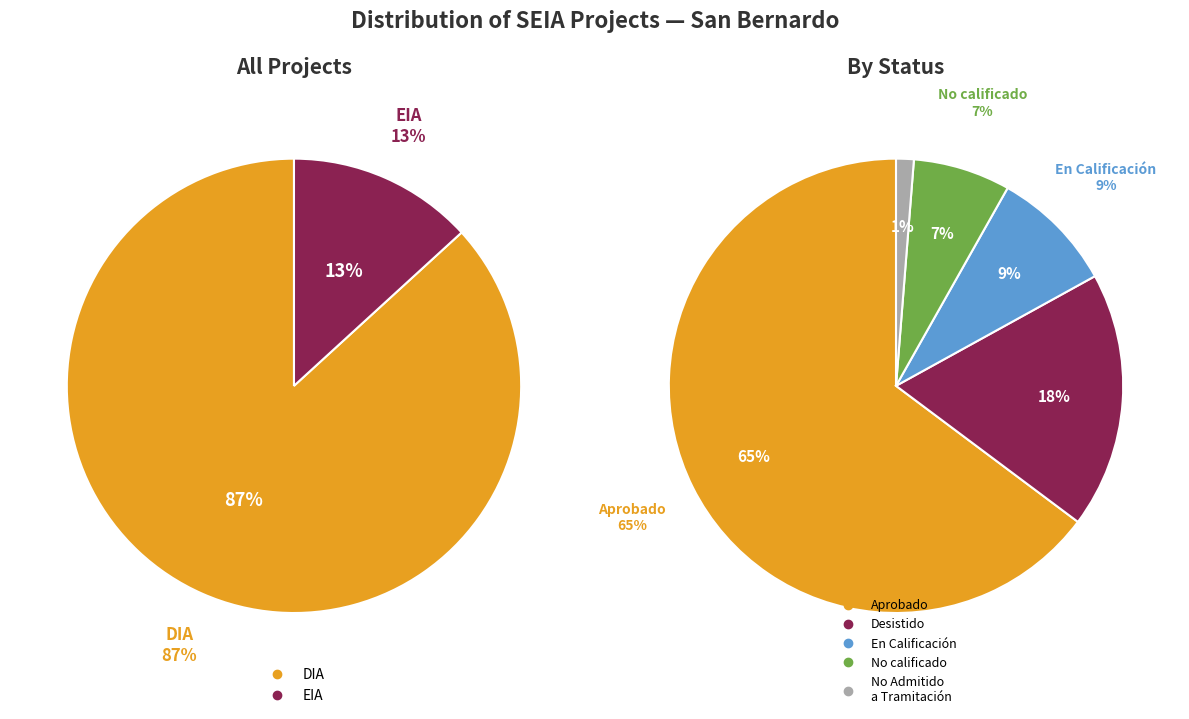

True or false: EIA accounts for 2% of the total.

False